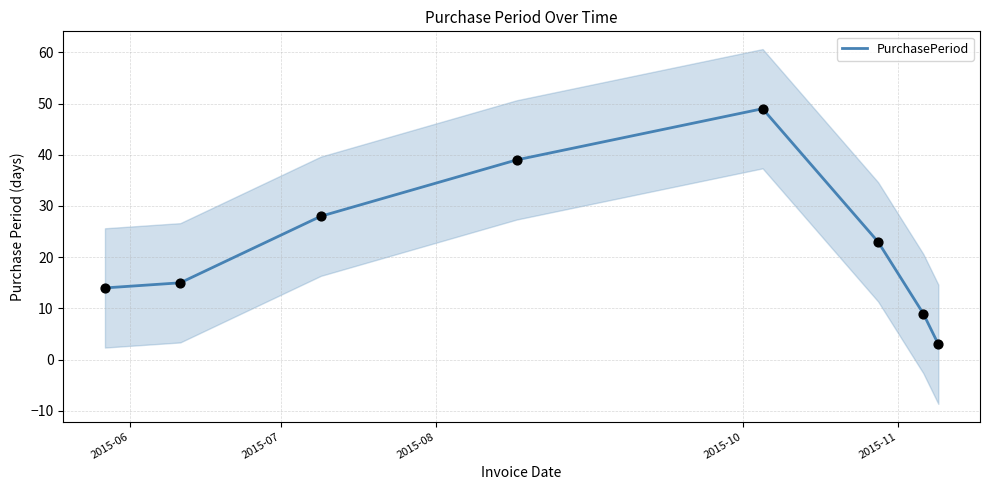

What is the highest value of the PurchasePeriod series?

49